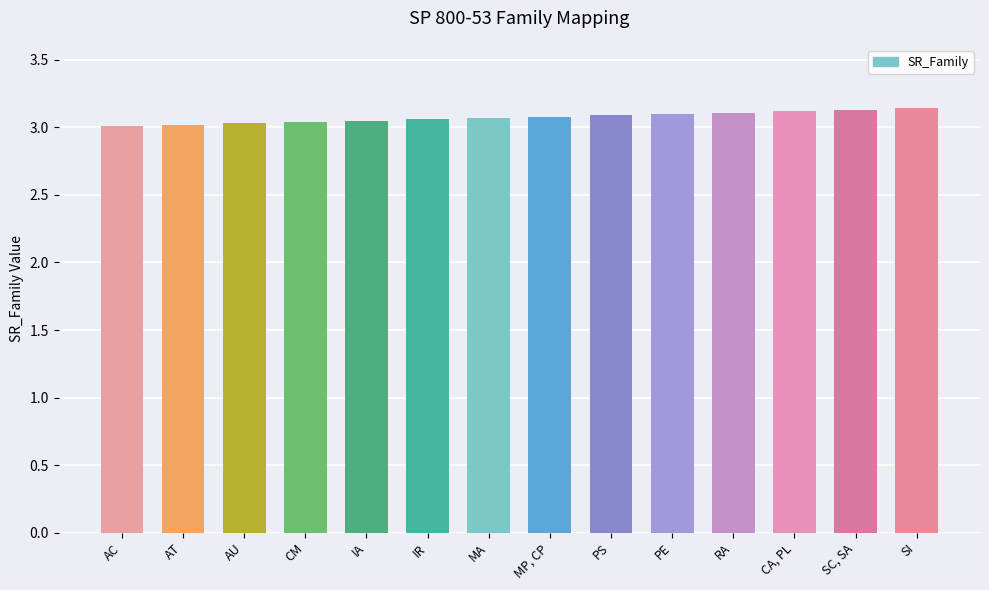

Is it true that the value at RA is 3.1?

True